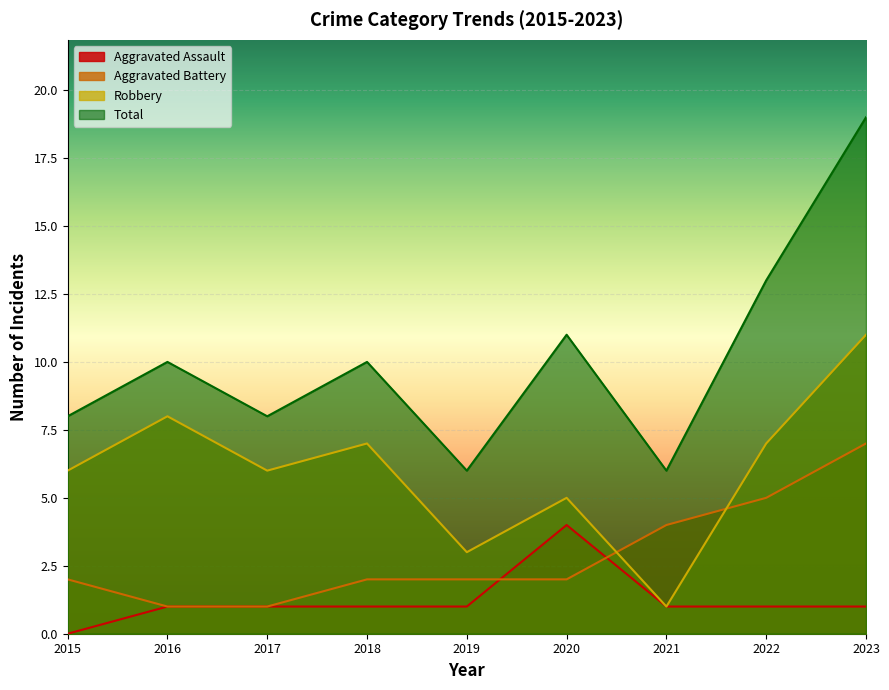

True or false: Total and Aggravated Battery intersect in this chart.

False